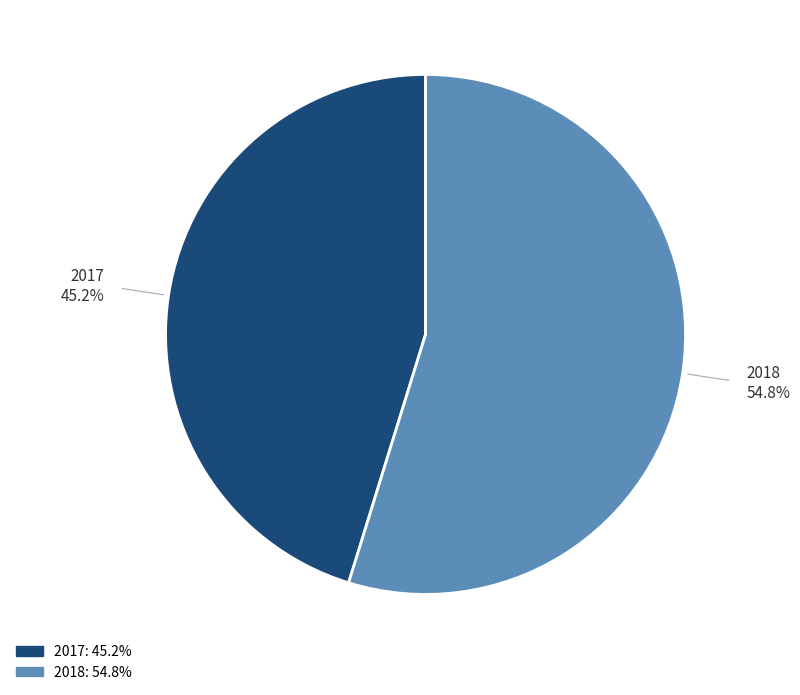

Which category has the smallest portion of the pie?

2017